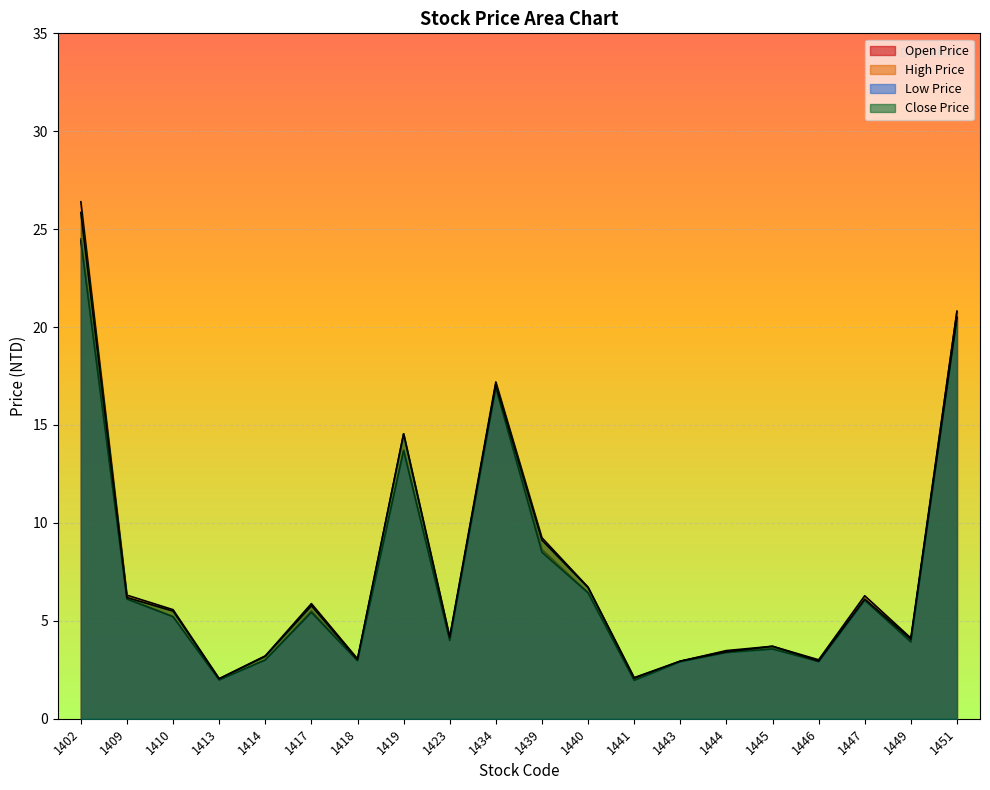

Reading right to left, what are all the values shown in this chart?

Open Price: 20.8	4.0	6.1	2.9	3.6	3.5	2.9	2.0	6.4	8.6	17.1	4.0	13.7	3.0	5.5	3.0	2.0	5.2	6.2	24.5
High Price: 20.8	4.1	6.3	3.0	3.7	3.5	2.9	2.1	6.7	9.2	17.2	4.2	14.6	3.1	5.9	3.2	2.0	5.6	6.3	26.4
Low Price: 20.5	3.9	6.0	2.9	3.6	3.4	2.9	2.0	6.4	8.5	16.9	4.0	13.7	3.0	5.4	3.0	2.0	5.2	6.1	24.4
Close Price: 20.5	4.1	6.1	2.9	3.7	3.4	2.9	2.1	6.7	9.1	17.1	4.1	14.6	3.0	5.8	3.2	2.0	5.5	6.2	25.9